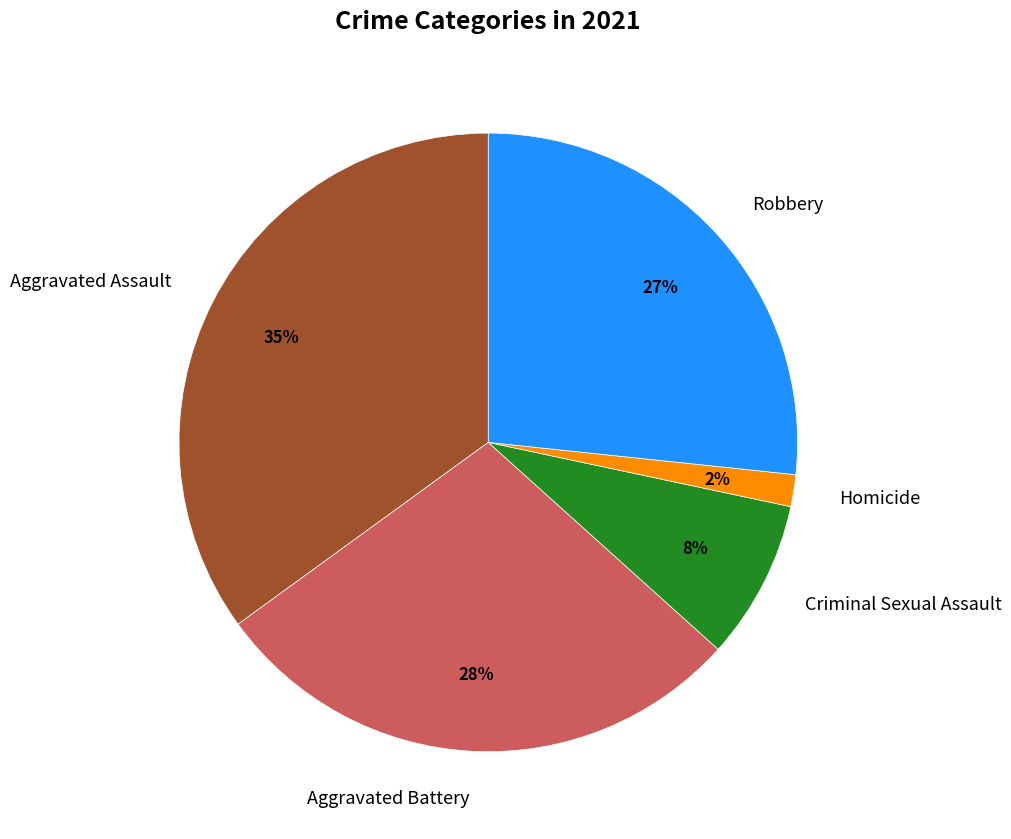

Approximately how many times larger is the value at Homicide compared to Robbery?

0.1